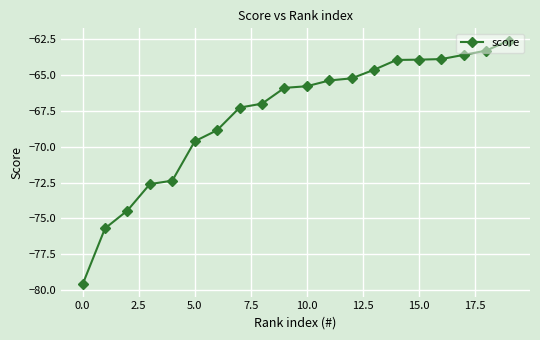

What is the sum of all values?

-1355.6